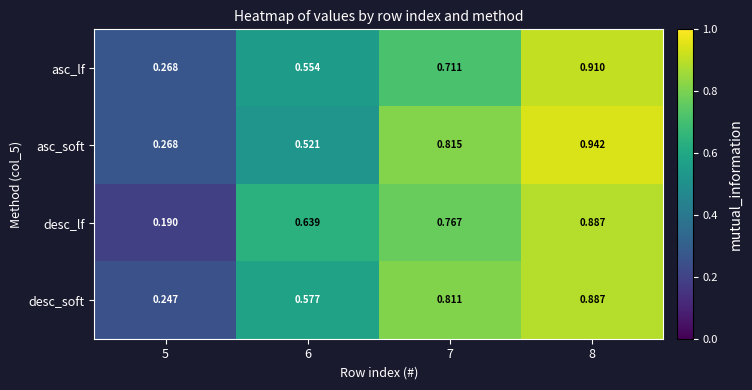

Is the value of asc_lf at 6 greater than the value of asc_soft at 7?

No